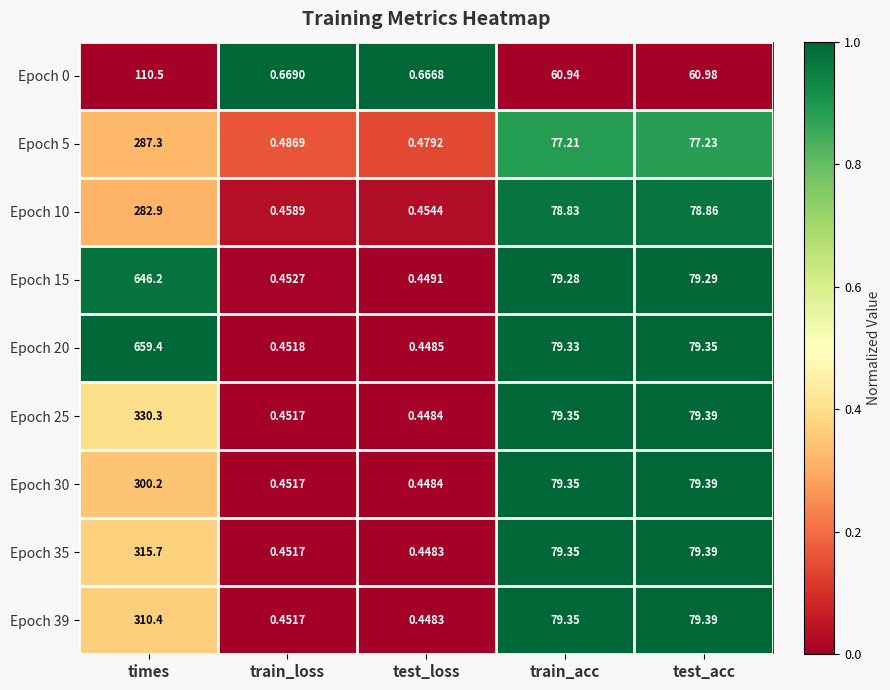

Which category has the lowest value across all series?

test_loss